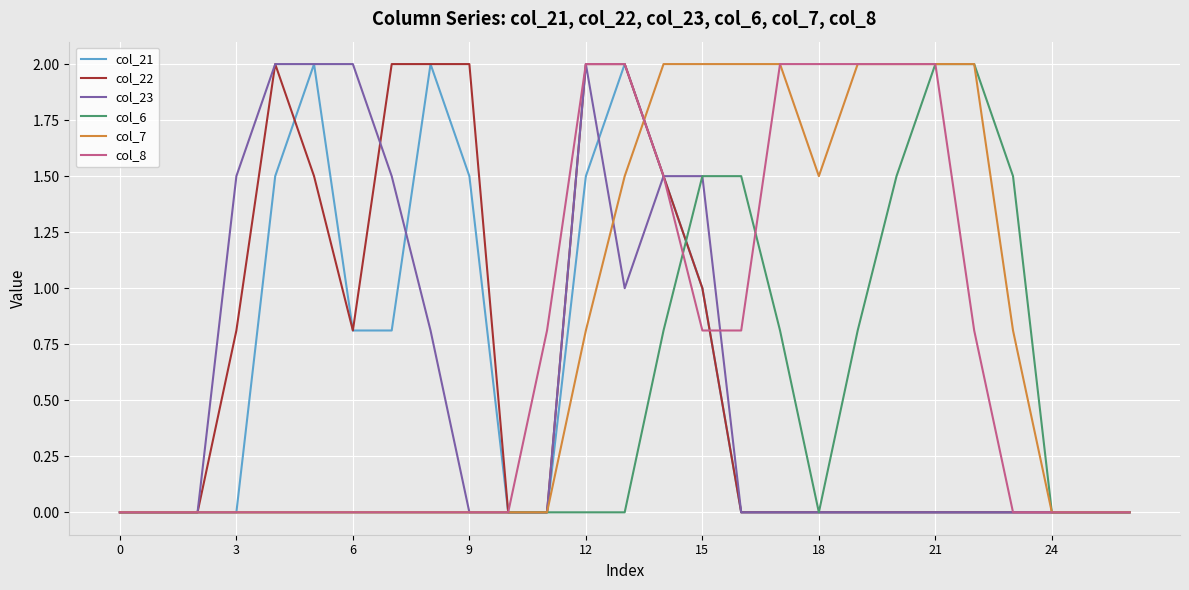

How many lines are shown in the chart?

6